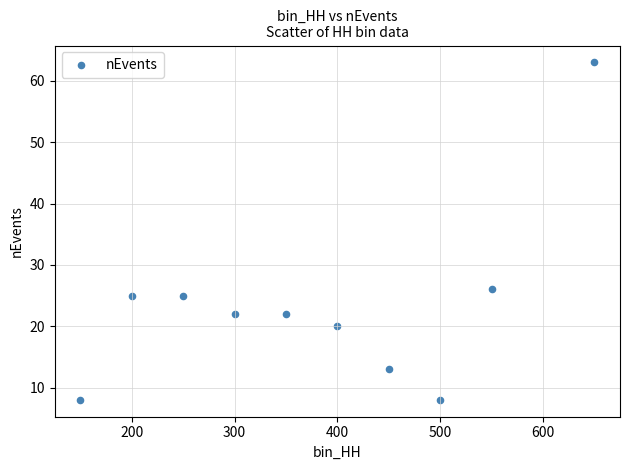

What Y value in the scatter plot is closest to 35?

26